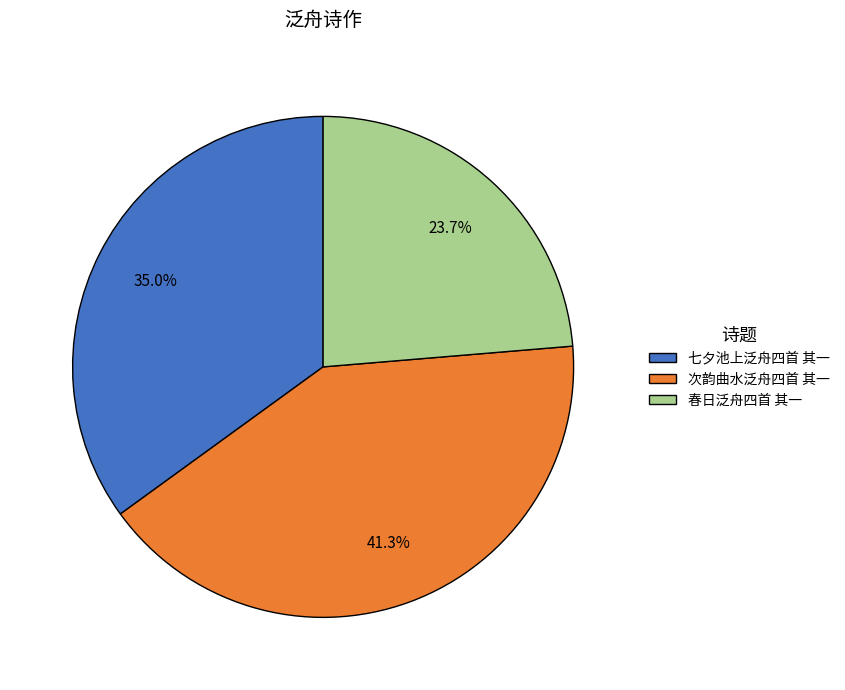

To the nearest percent, what is the difference between the largest and smallest slice percentages?

18%